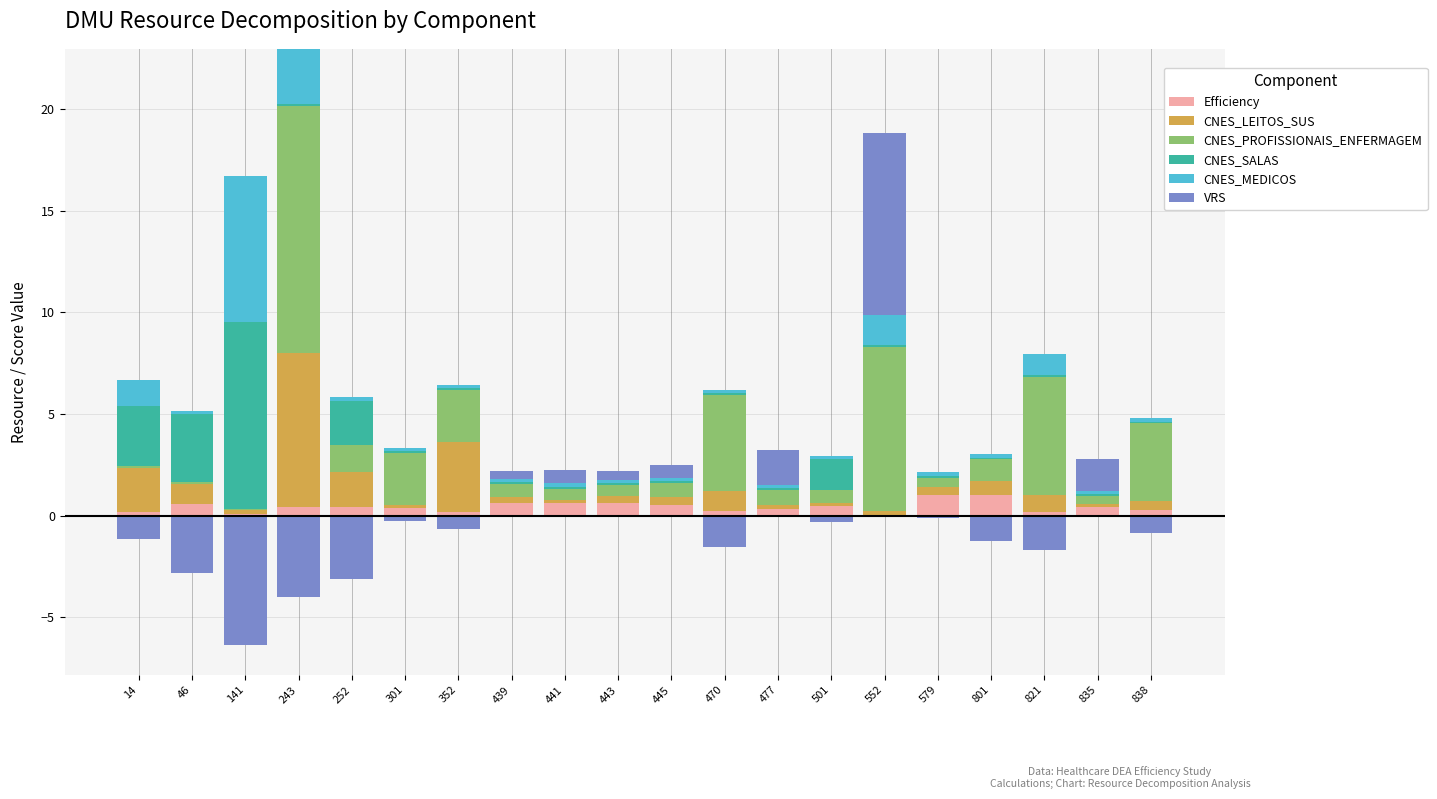

Which category has the lowest value in the CNES_MEDICOS series?

445